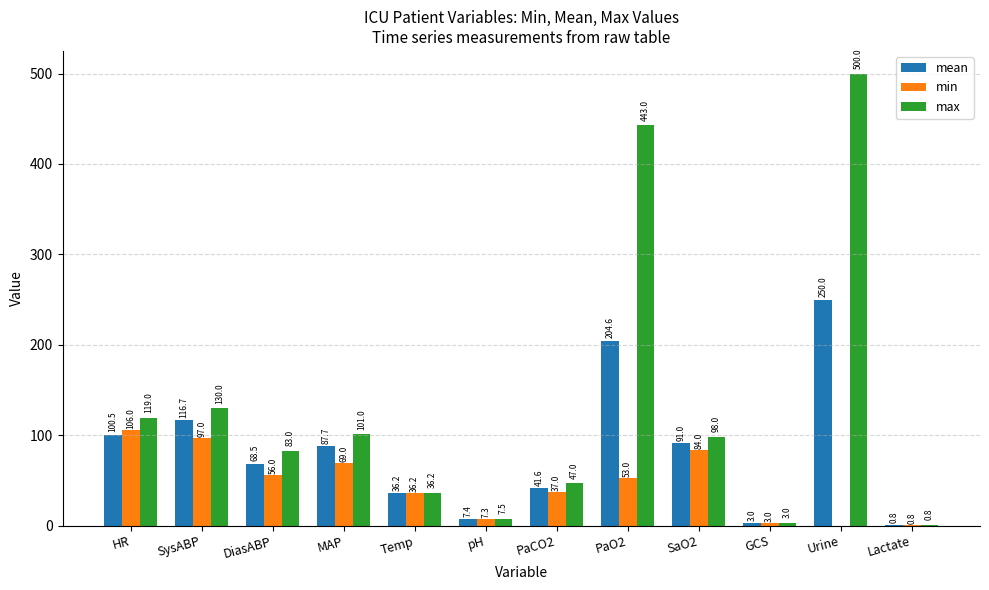

The value of min at DiasABP is 99.5. True or false?

False